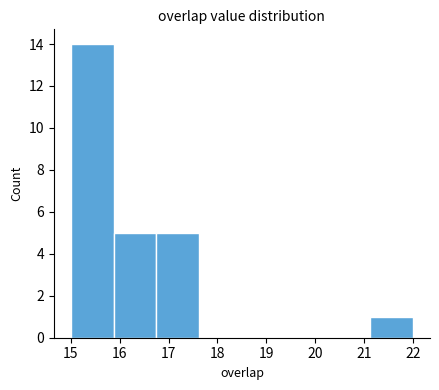

Reading left to right, list every bar in this chart as the range it spans on the x-axis followed by its height. Neither the bar edges nor the heights are printed on the chart, so give them approximately, as read against the axes.

15.0 to 15.9: 14
15.9 to 16.8: 5
16.8 to 17.6: 5
17.6 to 18.5: 0
18.5 to 19.4: 0
19.4 to 20.3: 0
20.3 to 21.1: 0
21.1 to 22.0: 1